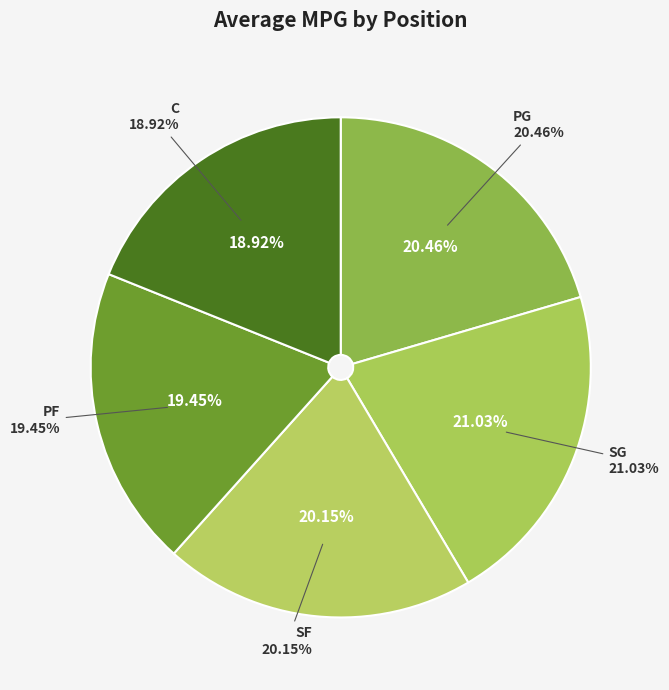

Is there a majority slice in this chart?

No